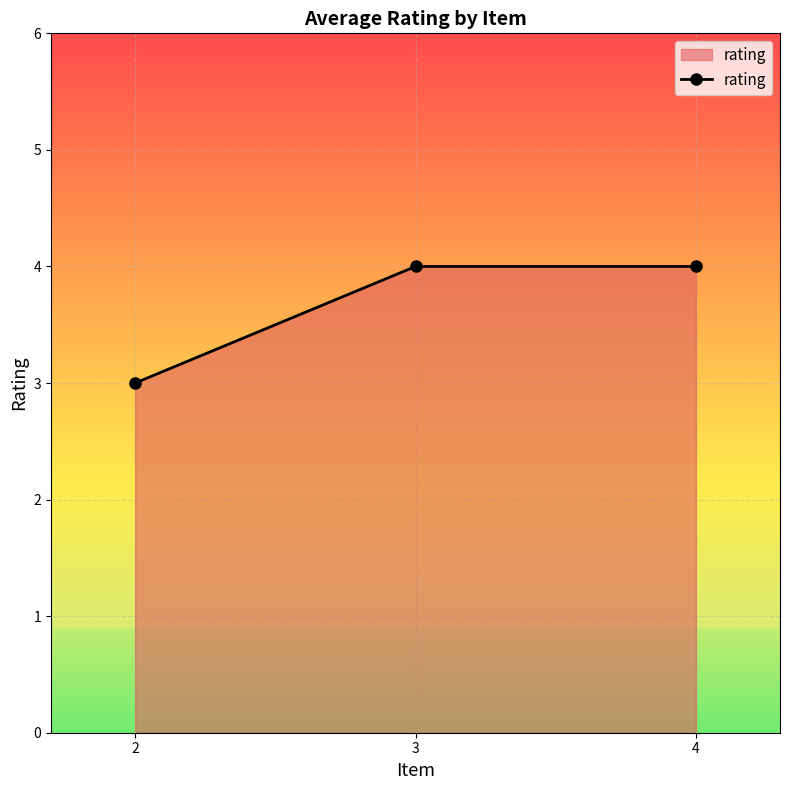

Does the chart display data point markers on the line(s)?

Yes